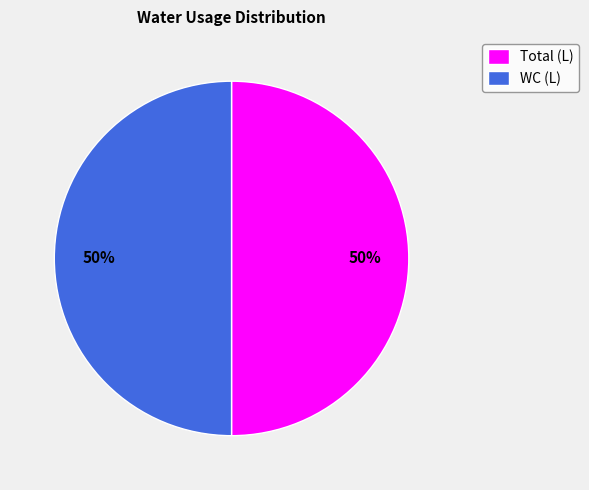

Is the sum of Total (L) and WC (L) greater than half?

Yes